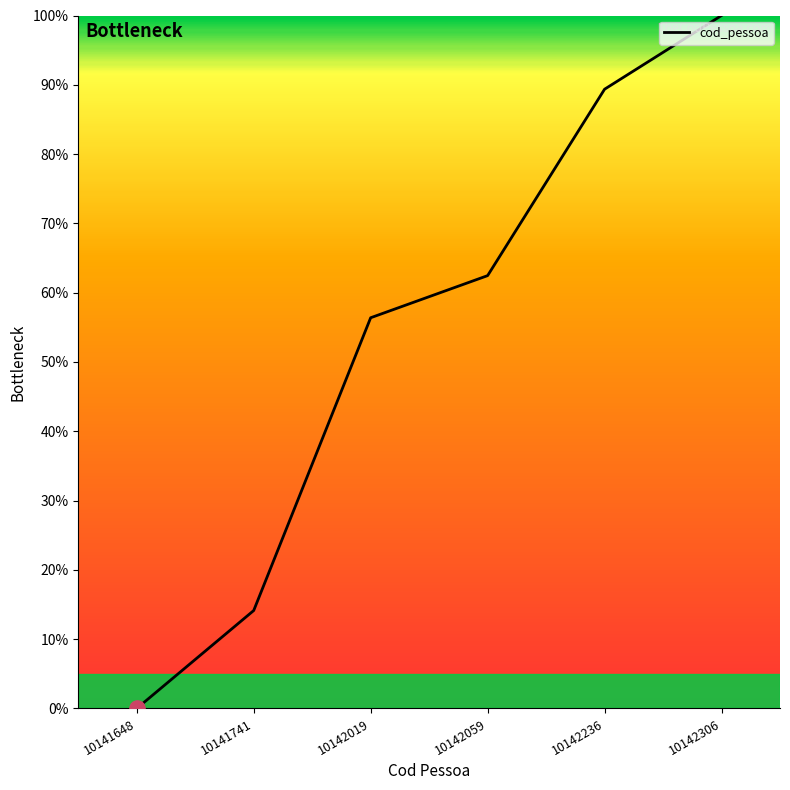

Between 10142236 and 10141648, which is larger?

10142236